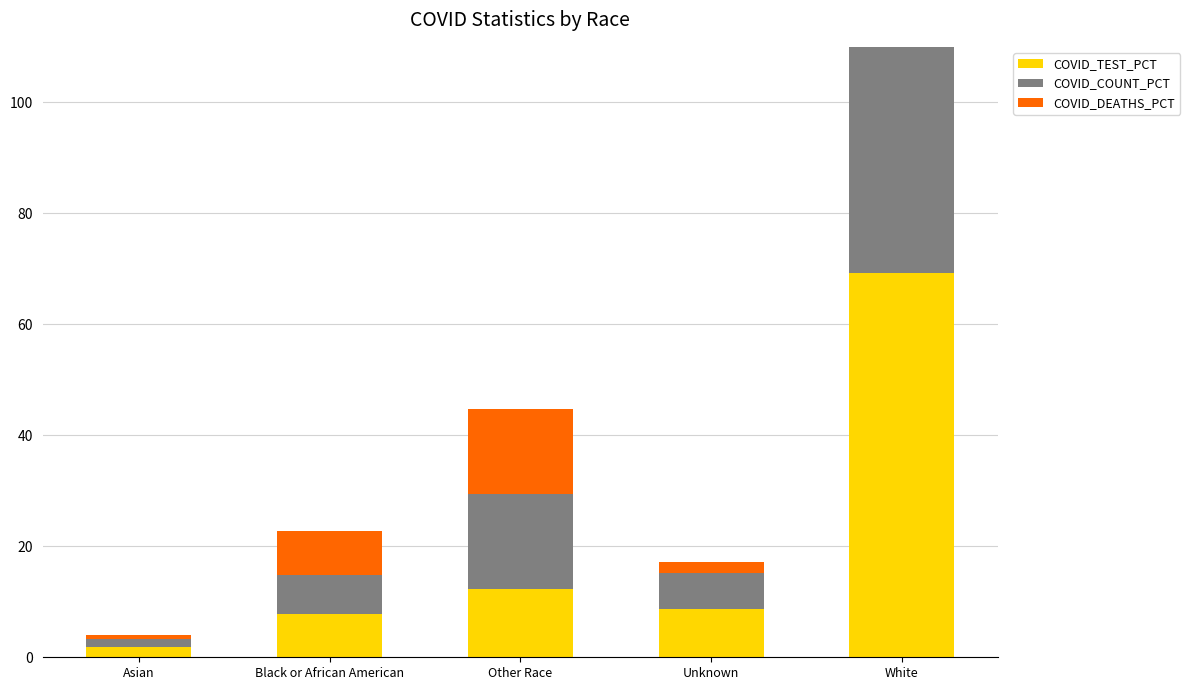

Reading left to right, transcribe all the data shown in this chart.

COVID_TEST_PCT: 1.9	7.8	12.3	8.7	69.2
COVID_COUNT_PCT: 1.4	7.0	17.1	6.4	68.2
COVID_DEATHS_PCT: 0.6	7.9	15.4	2.0	74.2